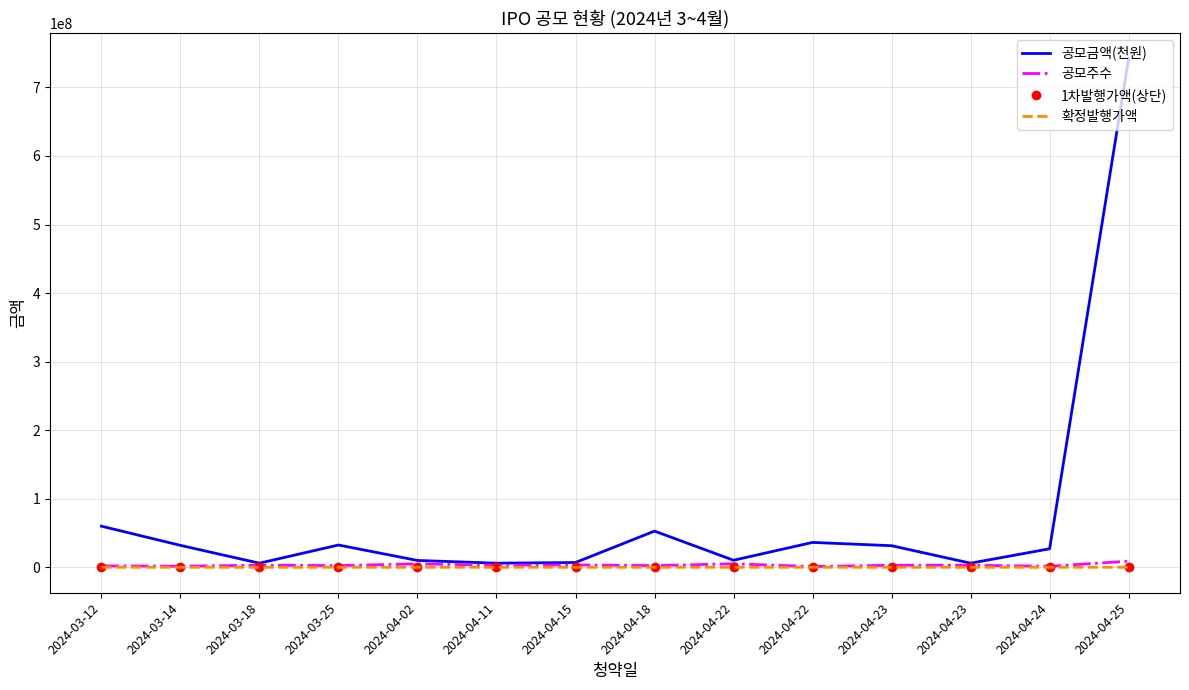

At 2024-04-23, list the series in order from largest to smallest.

공모금액(천원), 공모주수, 확정발행가액, 1차발행가액(상단)